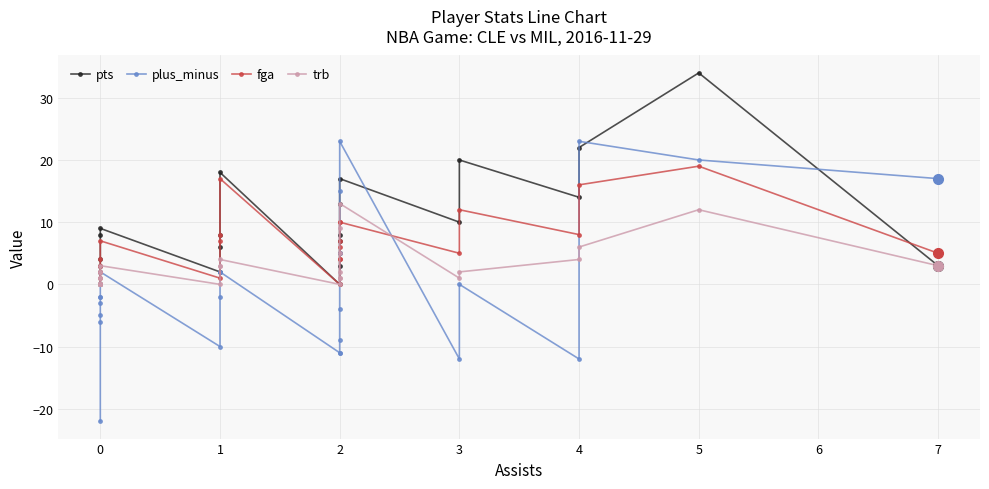

How many values in the plus_minus series exceed -2?

12